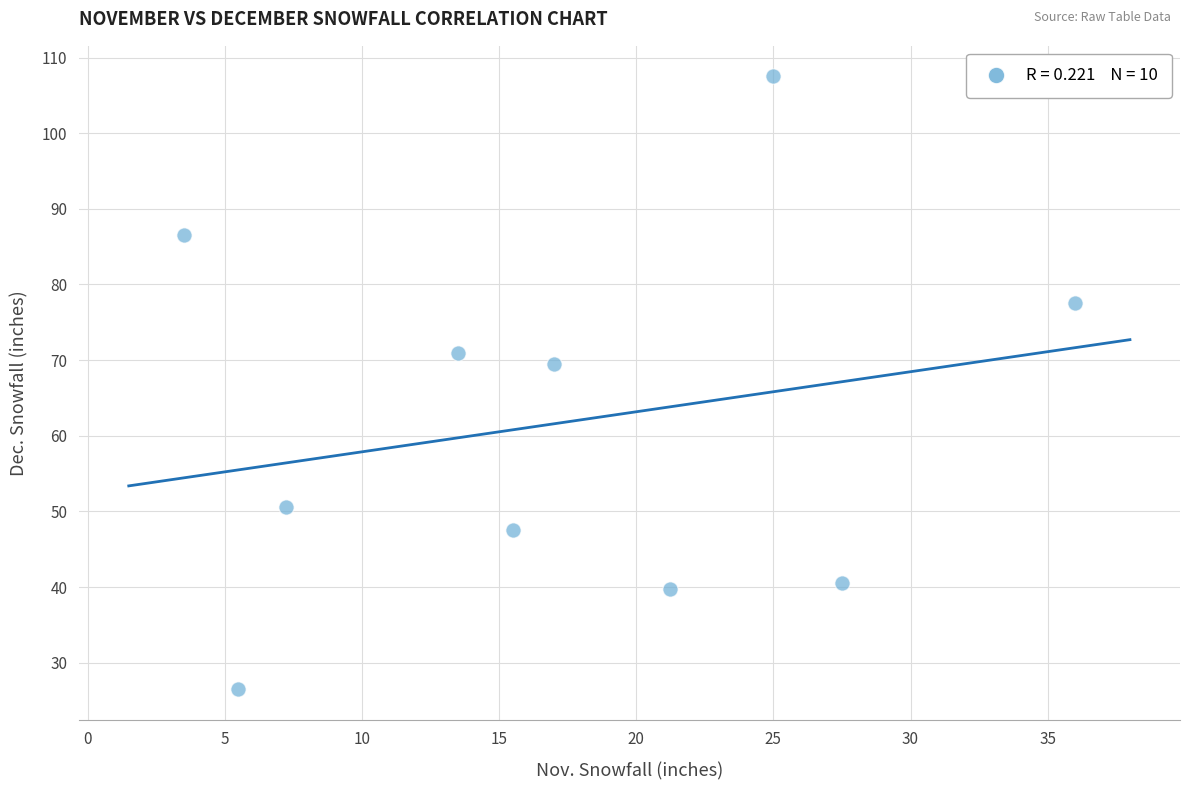

What Y value in the scatter plot is closest to 67?

69.5